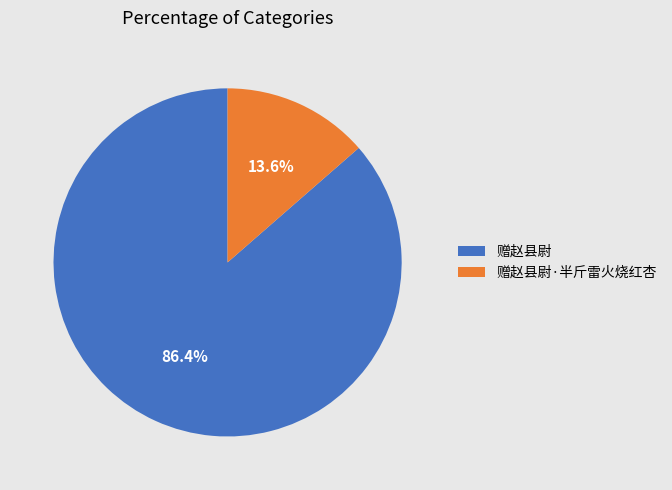

Do 赠赵县尉·半斤雷火烧红杏 and 赠赵县尉 together represent more than half of the pie?

Yes